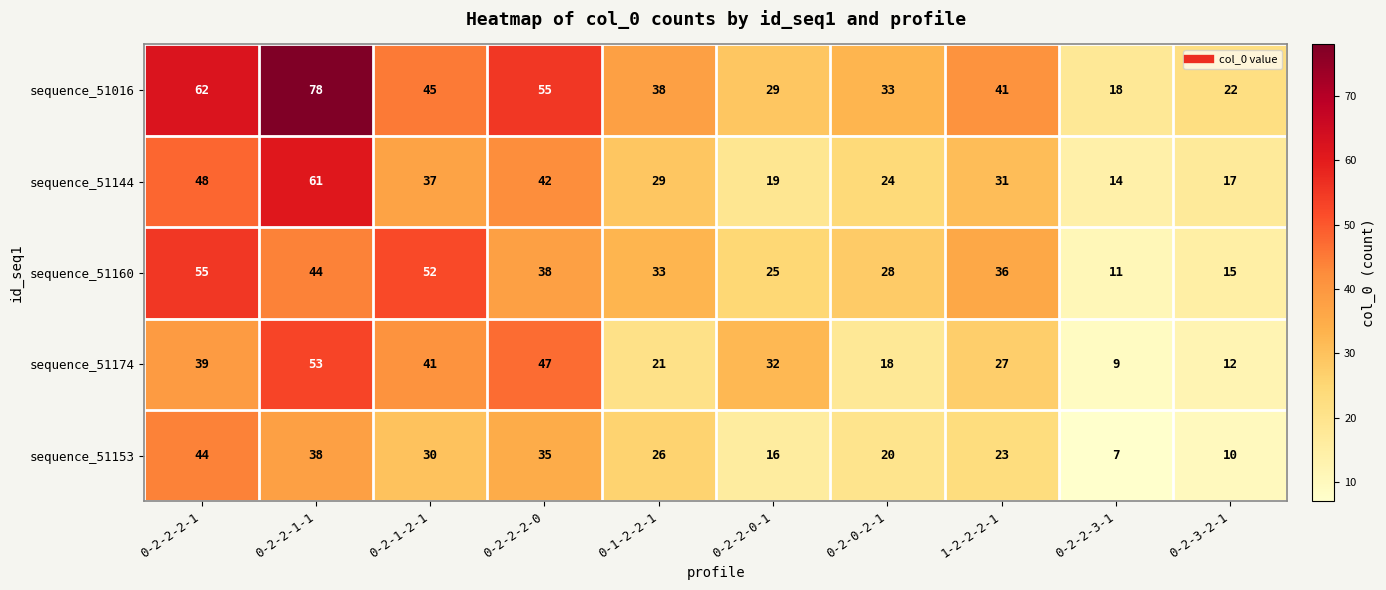

What is the spread (max minus min) of values at 0-2-2-2-1?

23